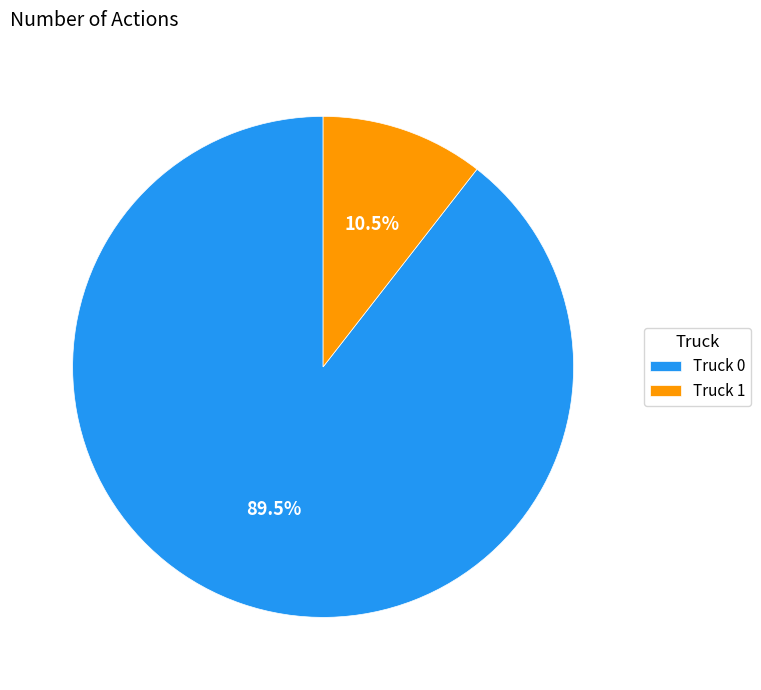

The Truck 1 slice represents 18% of the pie. True or false?

False